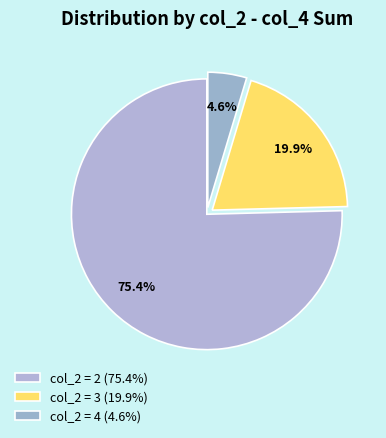

Rank the categories by value from highest to lowest.

2, 3, 4